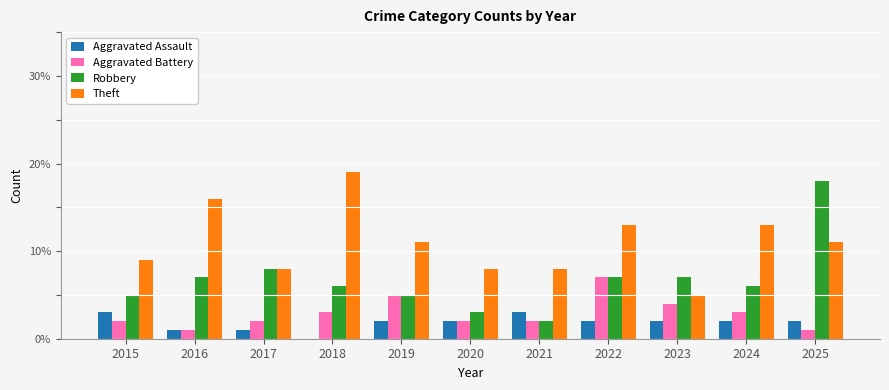

Reading left to right, list all the values displayed in this chart.

Aggravated Assault: 2015=3	2016=1	2017=1	2018=0	2019=2	2020=2	2021=3	2022=2	2023=2	2024=2	2025=2
Aggravated Battery: 2015=2	2016=1	2017=2	2018=3	2019=5	2020=2	2021=2	2022=7	2023=4	2024=3	2025=1
Robbery: 2015=5	2016=7	2017=8	2018=6	2019=5	2020=3	2021=2	2022=7	2023=7	2024=6	2025=18
Theft: 2015=9	2016=16	2017=8	2018=19	2019=11	2020=8	2021=8	2022=13	2023=5	2024=13	2025=11